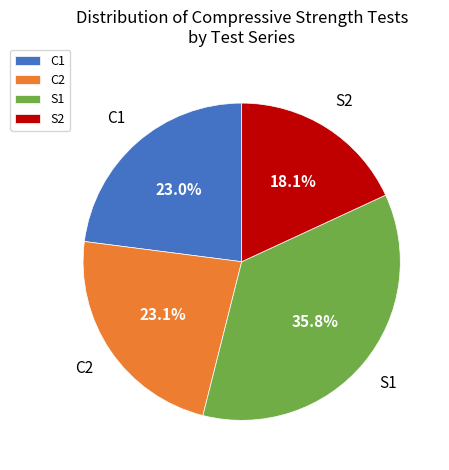

How many segments does this pie chart have?

4